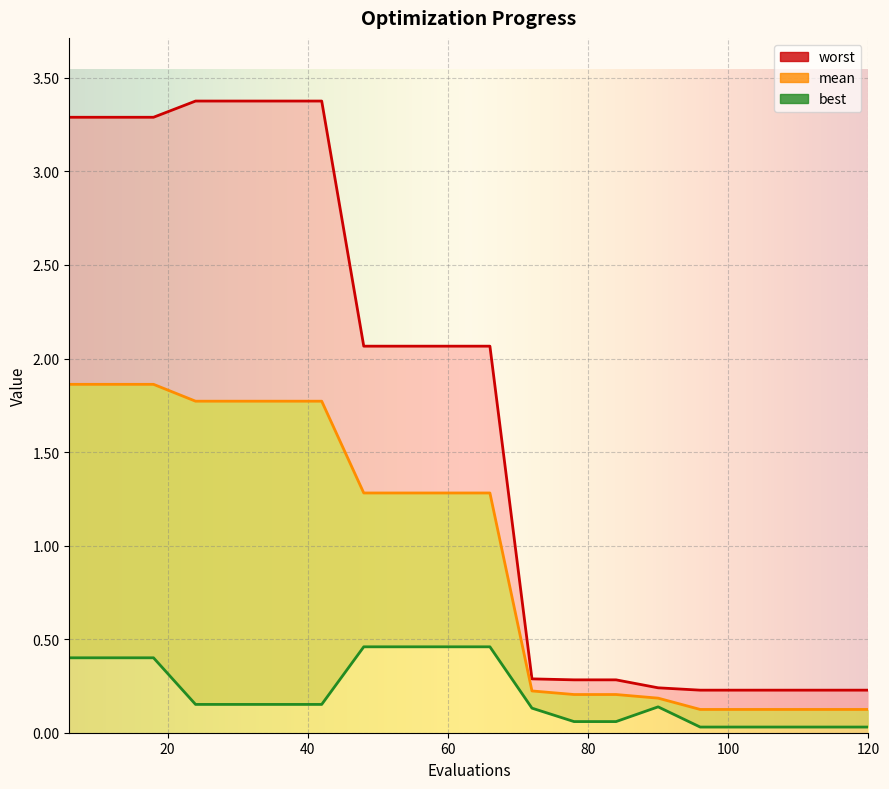

Which category has the highest value across all series?

24